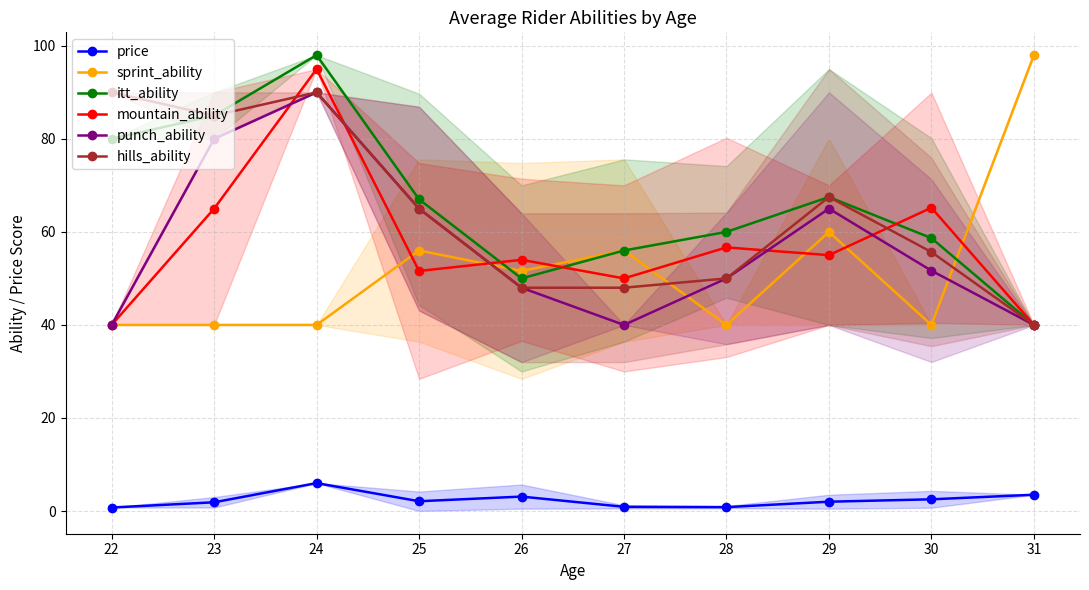

Rank the series by their maximum value, from lowest to highest.

price, punch_ability, hills_ability, mountain_ability, sprint_ability, itt_ability